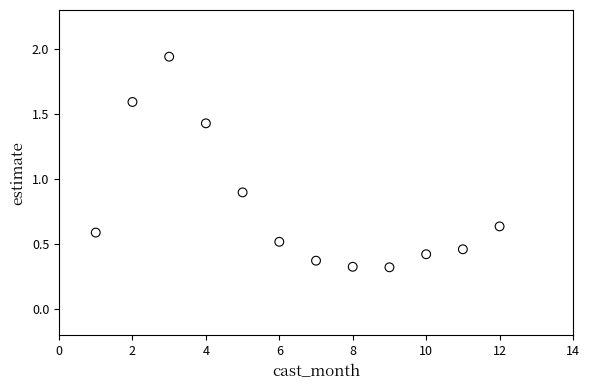

What is the average X value?

6.5